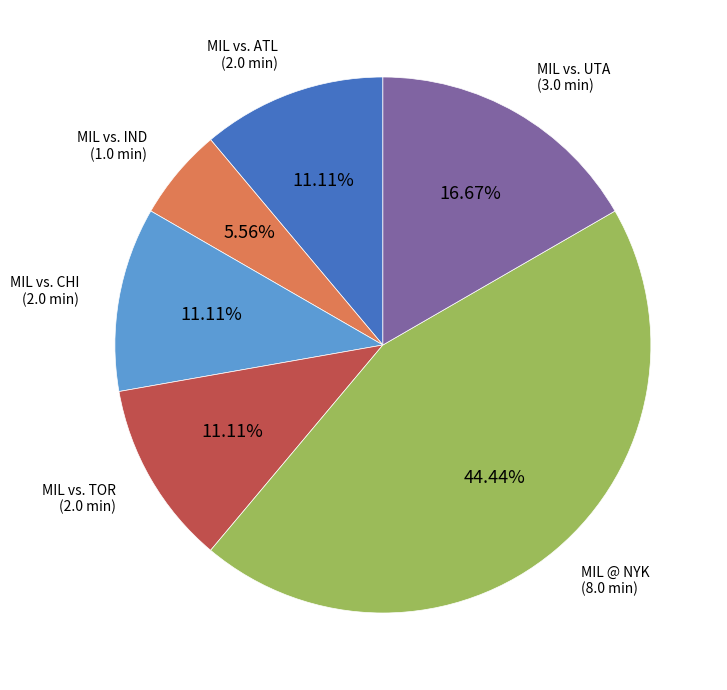

Is there a majority slice in this chart?

No